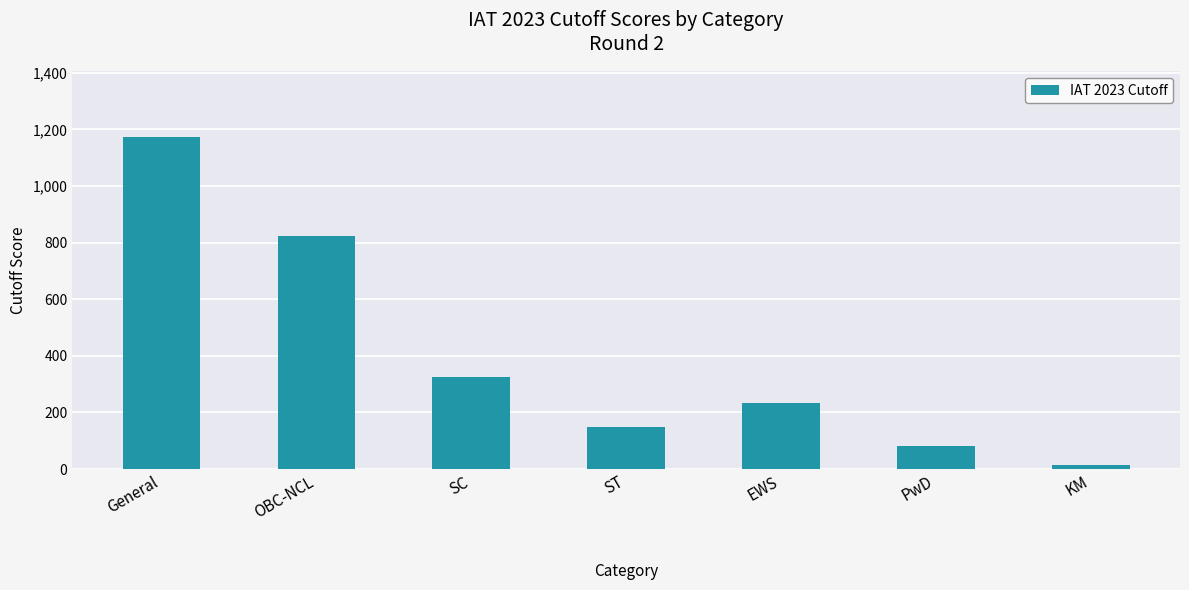

Reading right to left, what are all the values shown in this chart?

13	81	232	147	327	822	1172